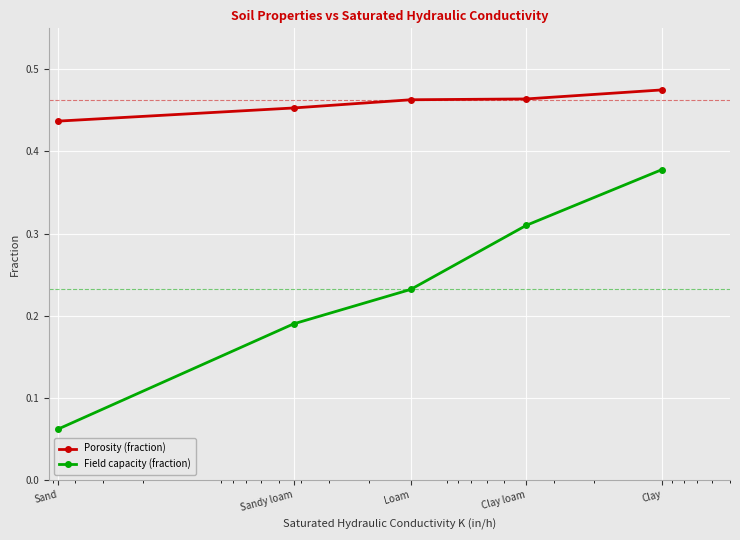

Between Loam and Clay loam, which series saw the biggest shift?

Field capacity (fraction)